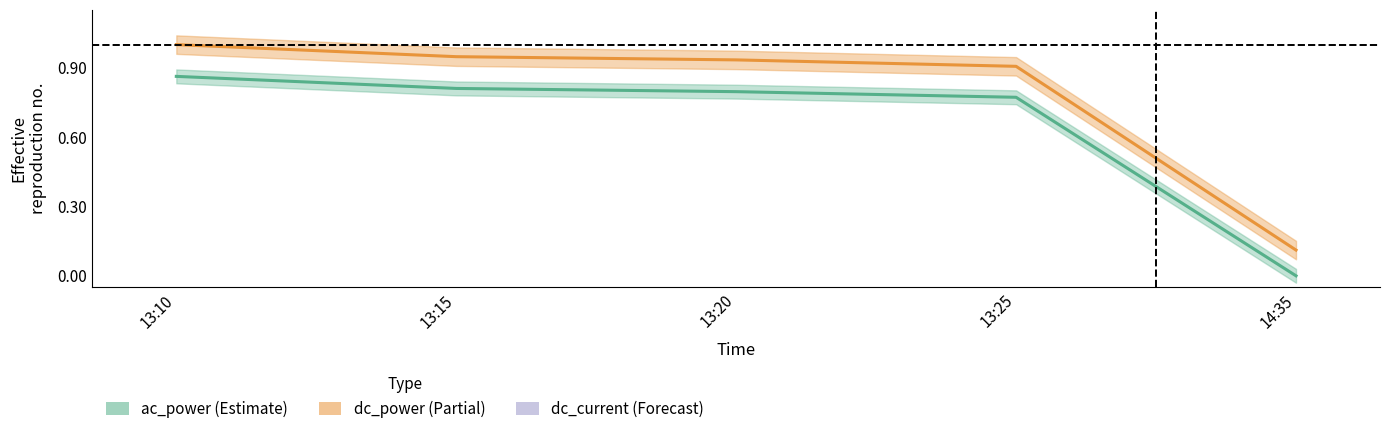

Does the chart have visible grid lines?

No